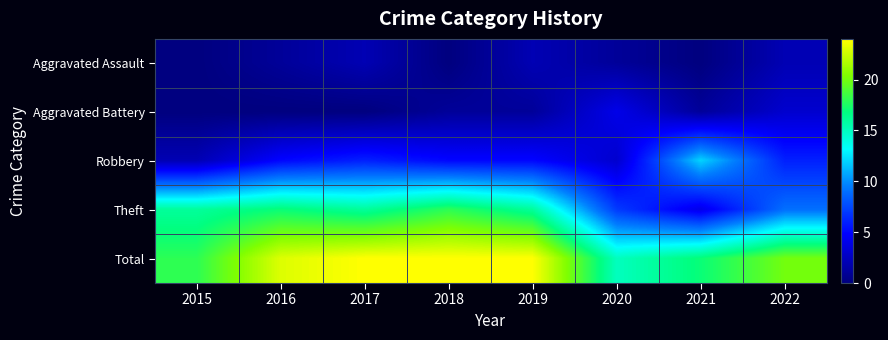

Which category has the lowest value across all series?

2015